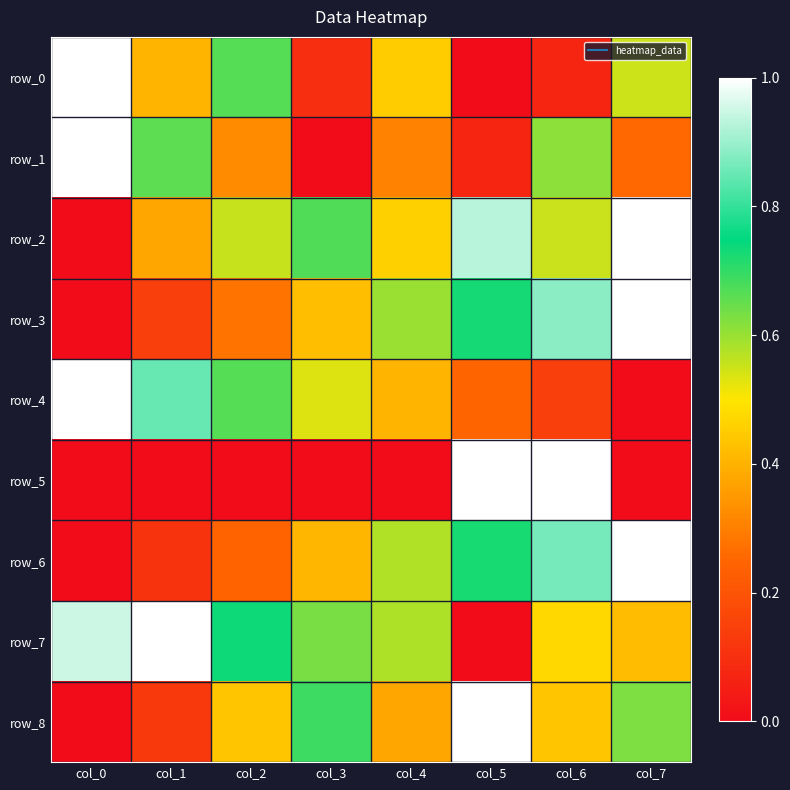

Is it true that row_6 equals 0.4 at col_3?

True